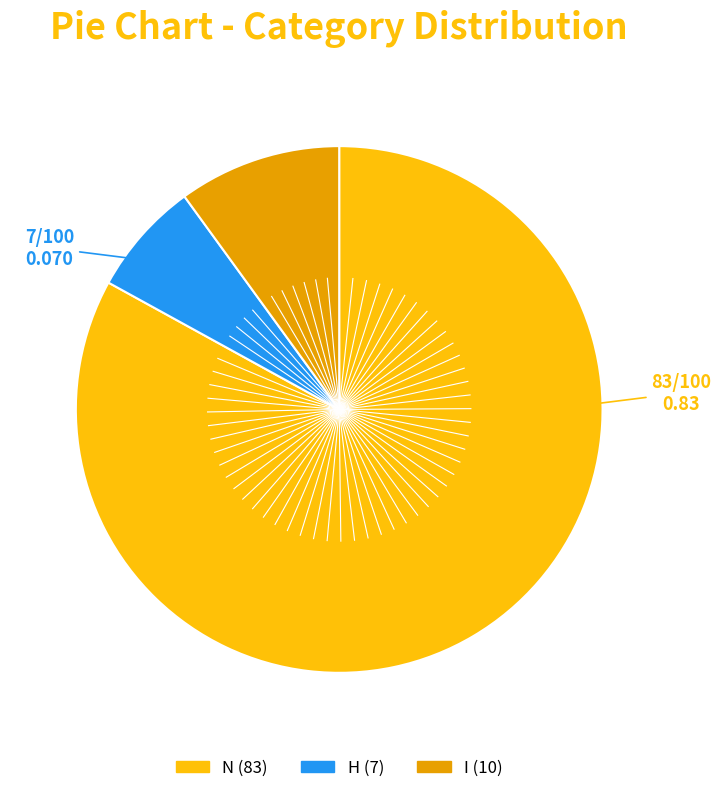

What is the ratio of the value at H to the value at I?

0.7